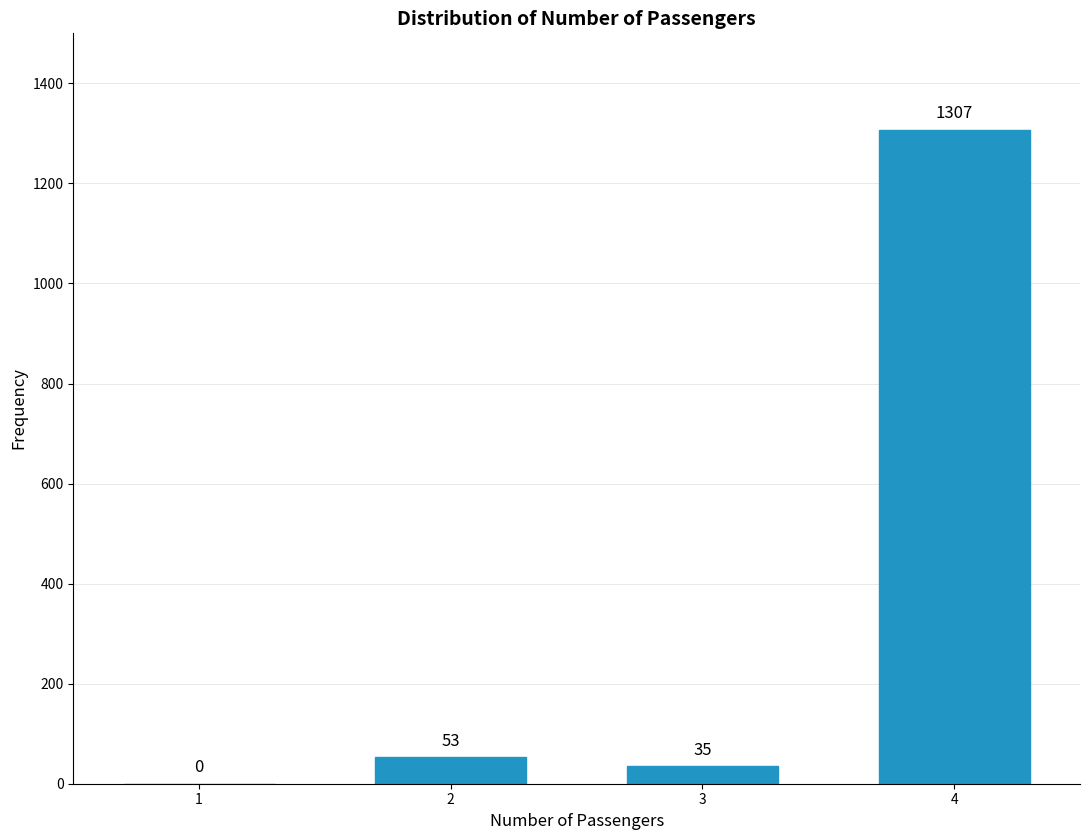

Reading left to right, list all the values displayed in this chart.

1=0	2=53	3=35	4=1307